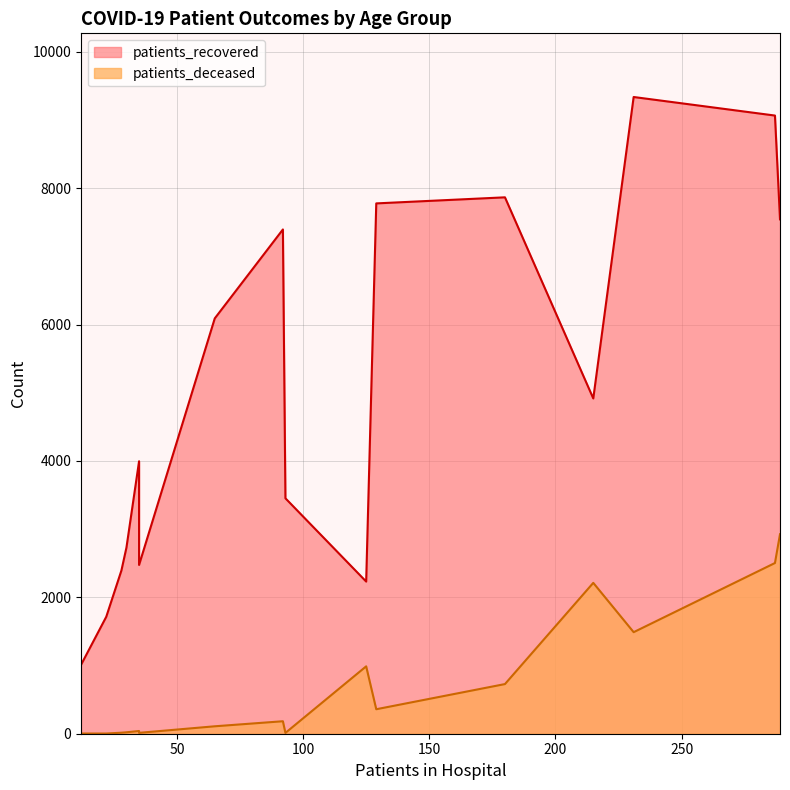

Reading left to right, extract all data points from this chart.

patients_recovered: <20=3452	20 - 24=1010	25 - 29=1715	30 - 34=2393	35 - 39=2475	40 - 44=2730	45 - 49=3995	50 - 54=6090	55 - 59=7394	60 - 64=7776	65 - 69=7865	70 - 74=9336	75 - 79=9064	80 - 84=7542	85 - 89=4916	>90=2231
patients_deceased: <20=12	20 - 24=3	25 - 29=3	30 - 34=15	35 - 39=13	40 - 44=21	45 - 49=40	50 - 54=109	55 - 59=183	60 - 64=359	65 - 69=728	70 - 74=1489	75 - 79=2503	80 - 84=2925	85 - 89=2212	>90=988